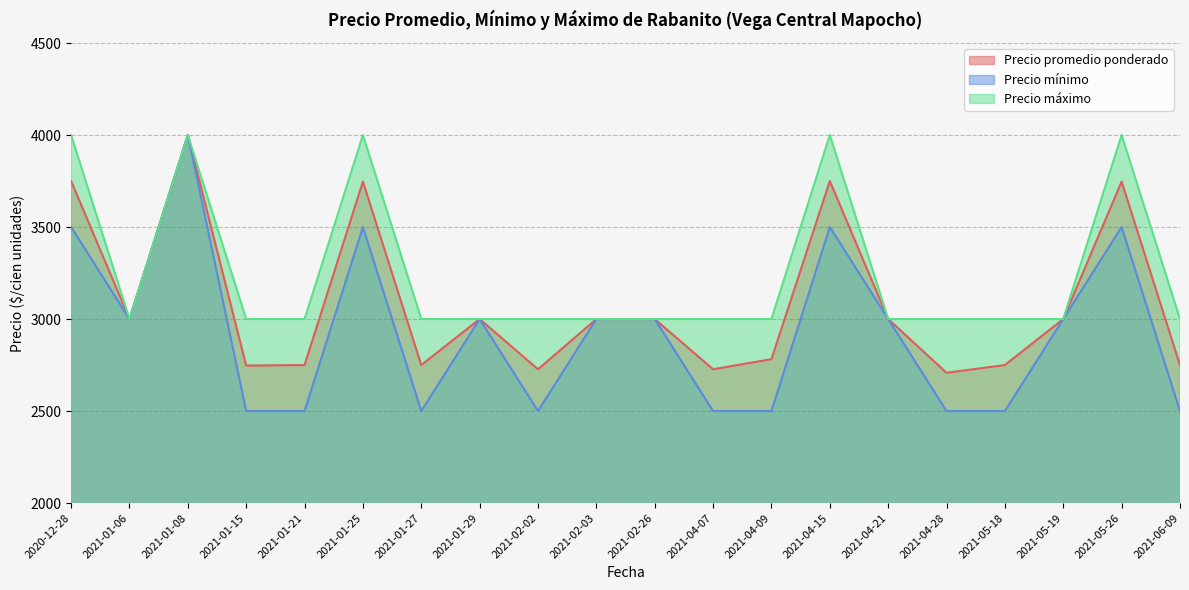

Which category has the lowest value in the Precio promedio ponderado series?

2021-04-28